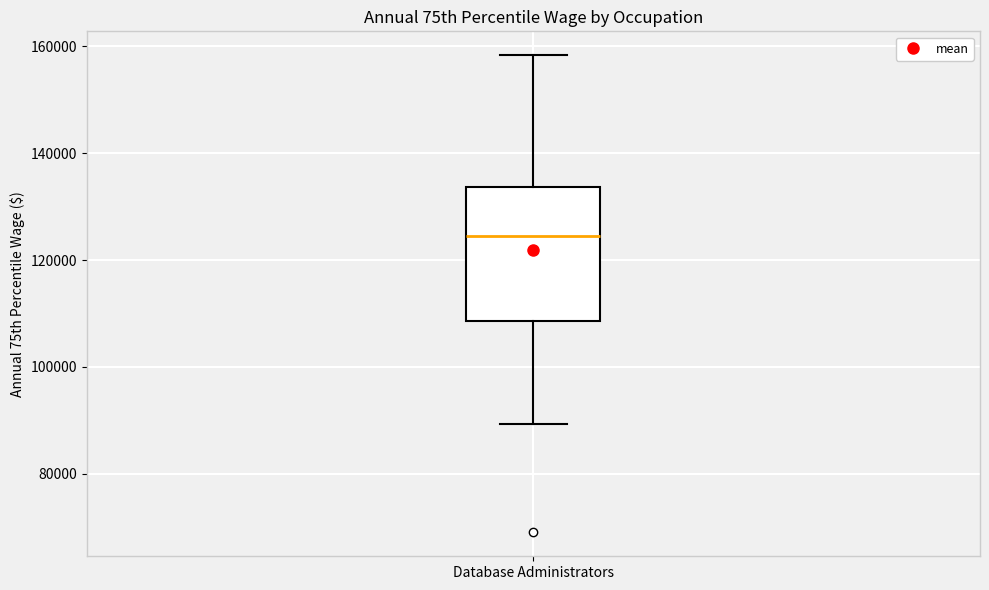

Where is the upper edge of the box for Database Administrators on the y-axis? The values are not printed on the chart, so give them approximately, as read against the axis.

134000